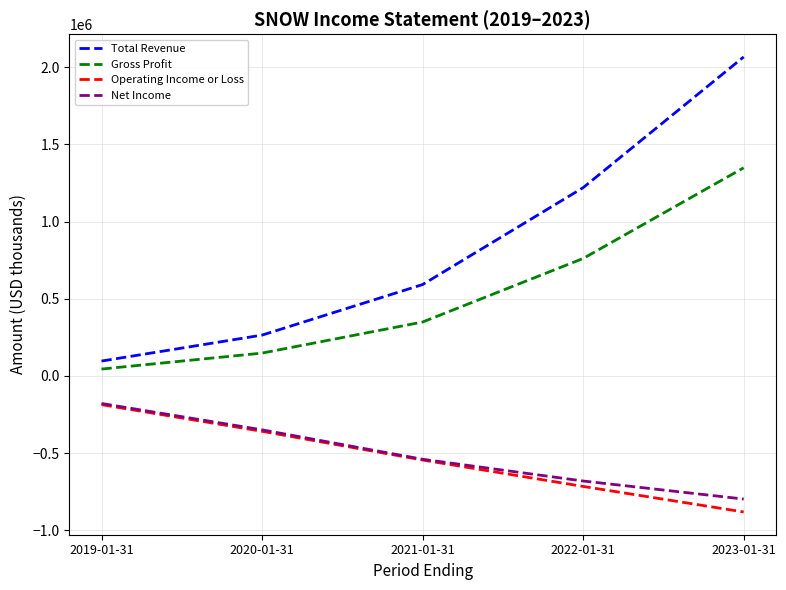

What is the maximum value shown in the chart?

2065700